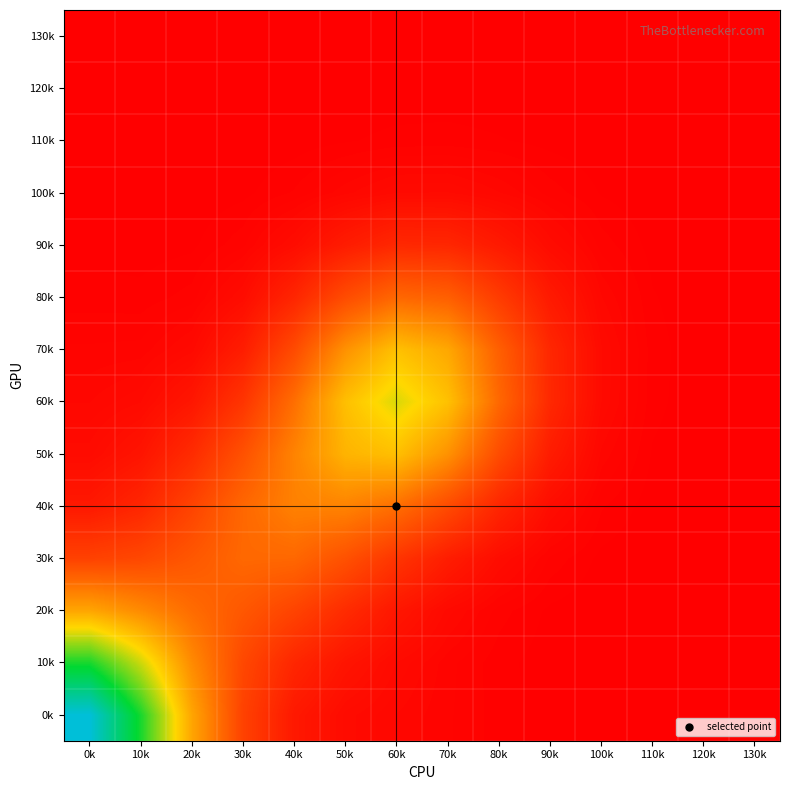

Reading left to right, extract all data points from this chart.

0k: 0k=9.3	10k=6.7	20k=3.6	30k=1.5	40k=0.6	50k=0.3	60k=0.2	70k=0.1	80k=0.1	90k=0.0	100k=0.0	110k=0.0	120k=0.0	130k=0.0
10k: 0k=6.7	10k=5.1	20k=3.1	30k=1.6	40k=0.9	50k=0.5	60k=0.3	70k=0.1	80k=0.0	90k=0.0	100k=0.0	110k=0.0	120k=0.0	130k=0.0
20k: 0k=3.6	10k=3.1	20k=2.4	30k=2.0	40k=1.5	50k=1.0	60k=0.5	70k=0.2	80k=0.1	90k=0.0	100k=0.0	110k=0.0	120k=0.0	130k=0.0
30k: 0k=1.5	10k=1.6	20k=2.0	30k=2.4	40k=2.4	50k=1.9	60k=1.2	70k=0.7	80k=0.3	90k=0.1	100k=0.0	110k=0.0	120k=0.0	130k=0.0
40k: 0k=0.6	10k=0.9	20k=1.5	30k=2.4	40k=2.9	50k=2.9	60k=2.5	70k=1.7	80k=0.9	90k=0.3	100k=0.1	110k=0.0	120k=0.0	130k=0.0
50k: 0k=0.3	10k=0.5	20k=1.0	30k=1.9	40k=2.9	50k=3.9	60k=4.1	70k=3.2	80k=1.7	90k=0.6	100k=0.2	110k=0.0	120k=0.0	130k=0.0
60k: 0k=0.2	10k=0.3	20k=0.5	30k=1.2	40k=2.5	50k=4.1	60k=5.0	70k=4.2	80k=2.4	90k=0.9	100k=0.3	110k=0.0	120k=0.0	130k=0.0
70k: 0k=0.1	10k=0.1	20k=0.2	30k=0.7	40k=1.7	50k=3.2	60k=4.2	70k=3.6	80k=2.2	90k=0.9	100k=0.3	110k=0.1	120k=0.0	130k=0.0
80k: 0k=0.1	10k=0.0	20k=0.1	30k=0.3	40k=0.9	50k=1.7	60k=2.4	70k=2.2	80k=1.4	90k=0.6	100k=0.2	110k=0.0	120k=0.0	130k=0.0
90k: 0k=0.0	10k=0.0	20k=0.0	30k=0.1	40k=0.3	50k=0.6	60k=0.9	70k=0.9	80k=0.6	90k=0.3	100k=0.1	110k=0.0	120k=0.0	130k=0.0
100k: 0k=0.0	10k=0.0	20k=0.0	30k=0.0	40k=0.1	50k=0.2	60k=0.3	70k=0.3	80k=0.2	90k=0.1	100k=0.0	110k=0.0	120k=0.0	130k=0.0
110k: 0k=0.0	10k=0.0	20k=0.0	30k=0.0	40k=0.0	50k=0.0	60k=0.0	70k=0.1	80k=0.0	90k=0.0	100k=0.0	110k=0.0	120k=0.0	130k=0.0
120k: 0k=0.0	10k=0.0	20k=0.0	30k=0.0	40k=0.0	50k=0.0	60k=0.0	70k=0.0	80k=0.0	90k=0.0	100k=0.0	110k=0.0	120k=0.0	130k=0.0
130k: 0k=0.0	10k=0.0	20k=0.0	30k=0.0	40k=0.0	50k=0.0	60k=0.0	70k=0.0	80k=0.0	90k=0.0	100k=0.0	110k=0.0	120k=0.0	130k=0.0